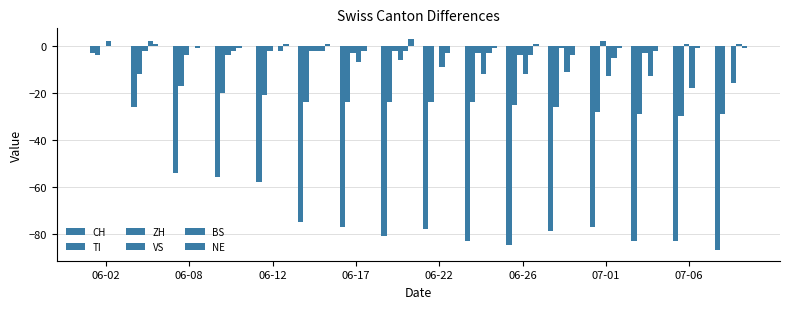

Which series has the widest spread of values?

CH